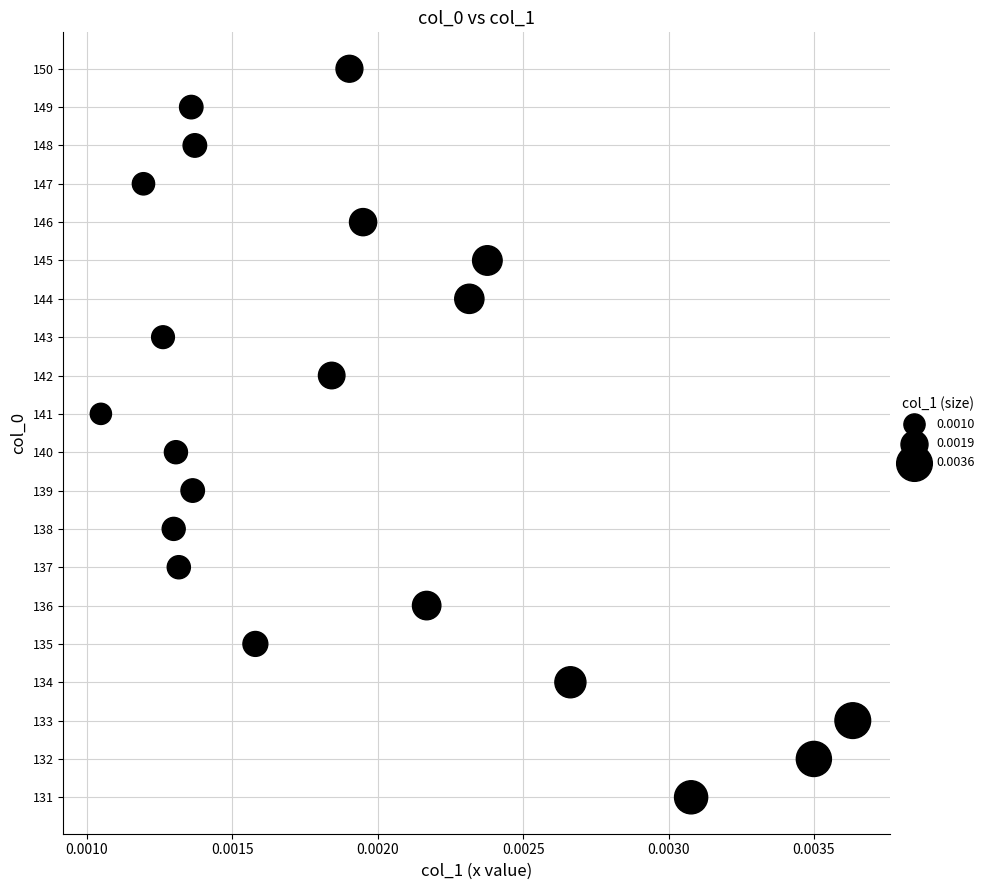

What is the range of Y values (max minus min)?

19